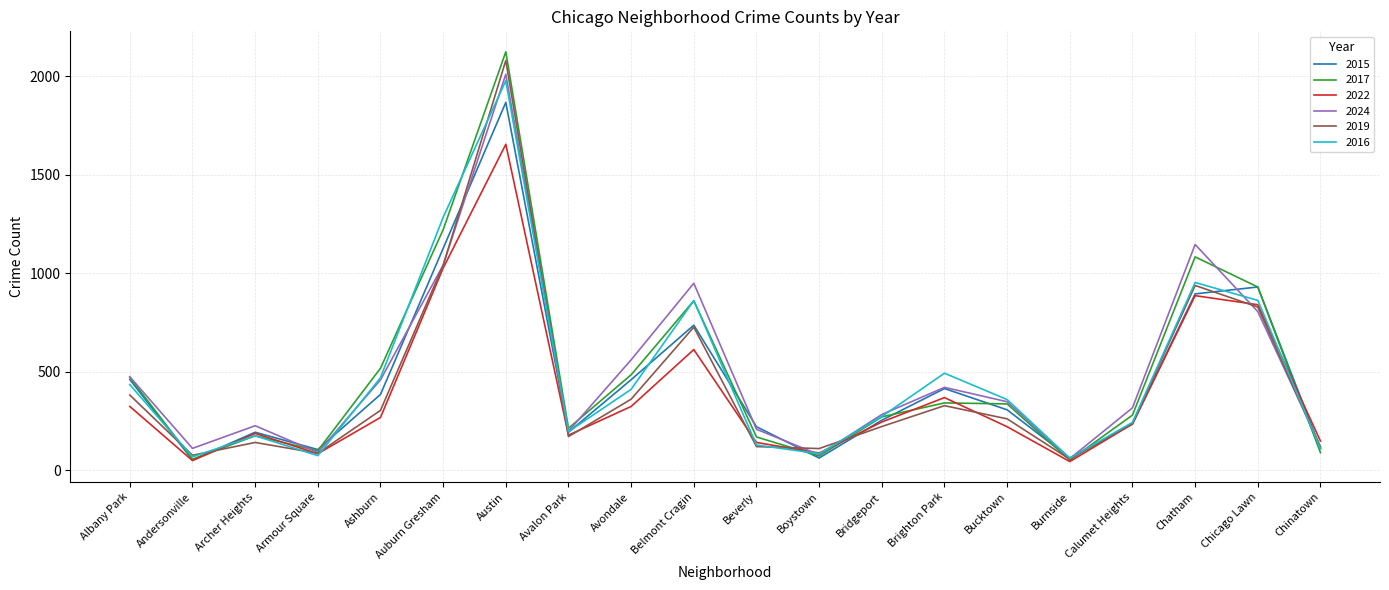

What value does the 2017 series have at Ashburn, to the nearest 100?

500